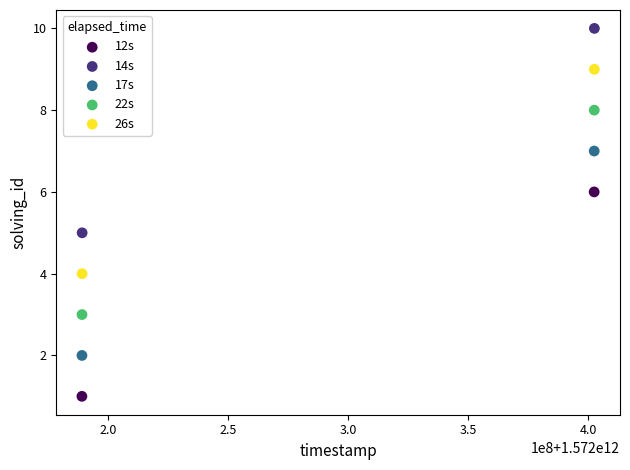

What are all the series names shown in the legend?

12s, 14s, 17s, 22s, 26s